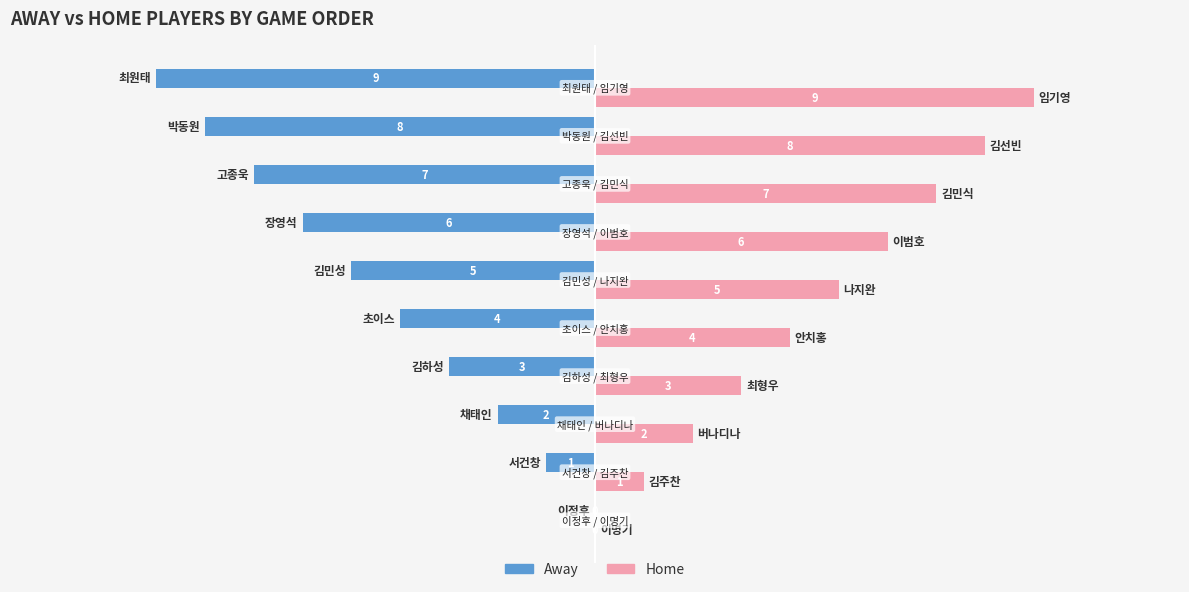

What is the greatest value displayed?

9